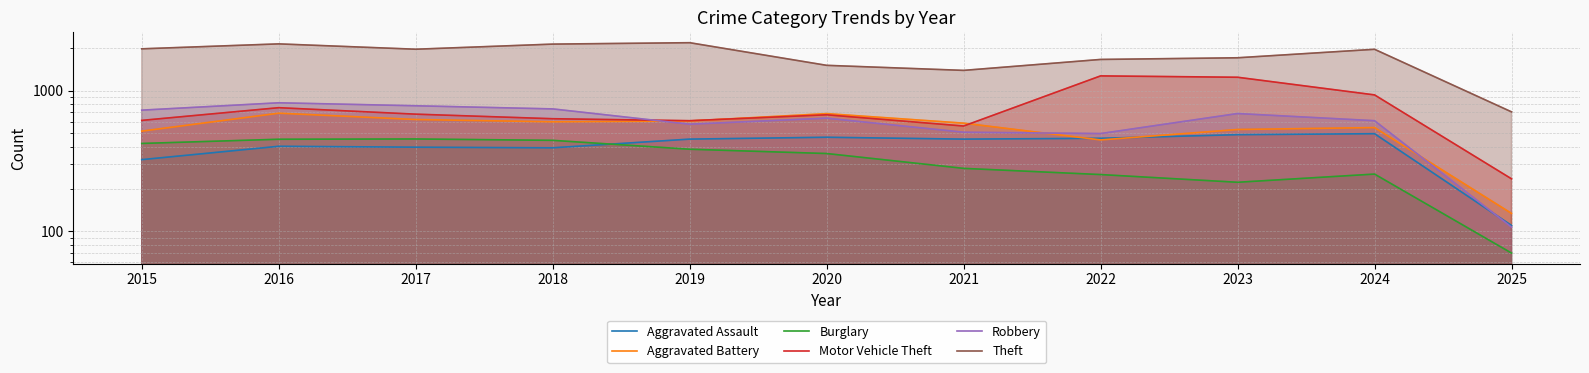

Is it true that Aggravated Battery equals 355 at 2018?

False